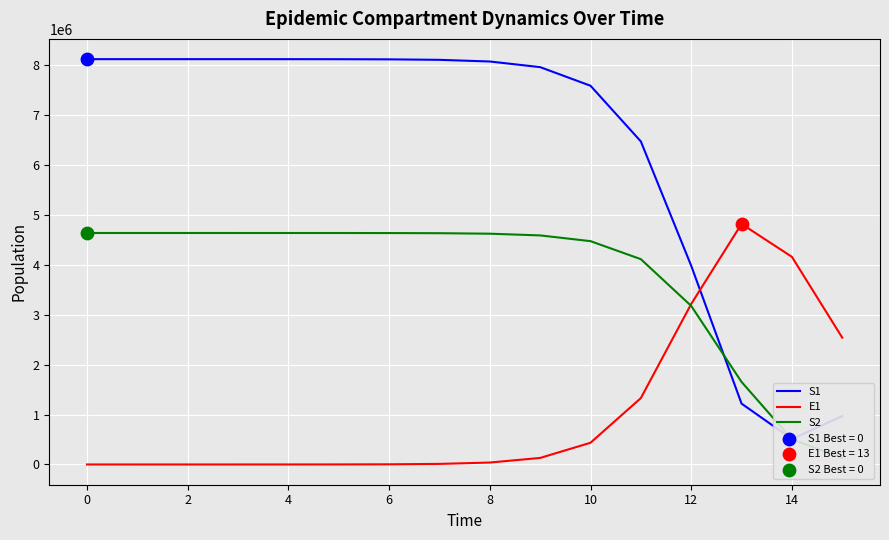

Is the value of S1 at 2 greater than the value of S2 at 6?

Yes